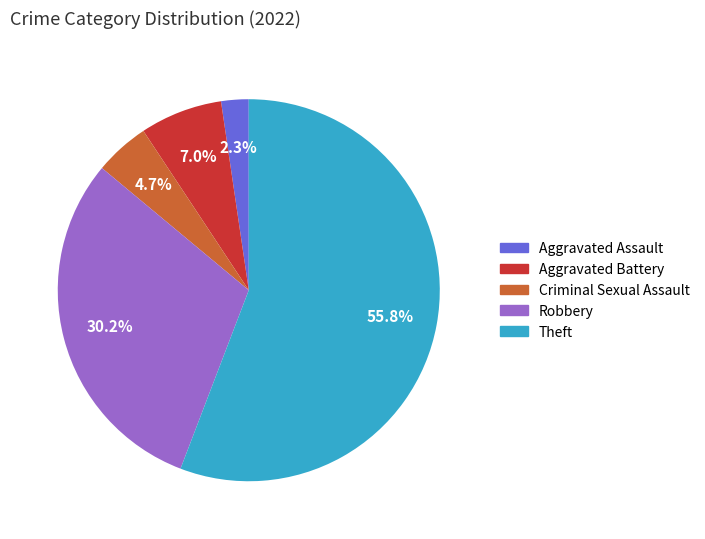

Is there any slice that represents more than half of the pie?

Yes